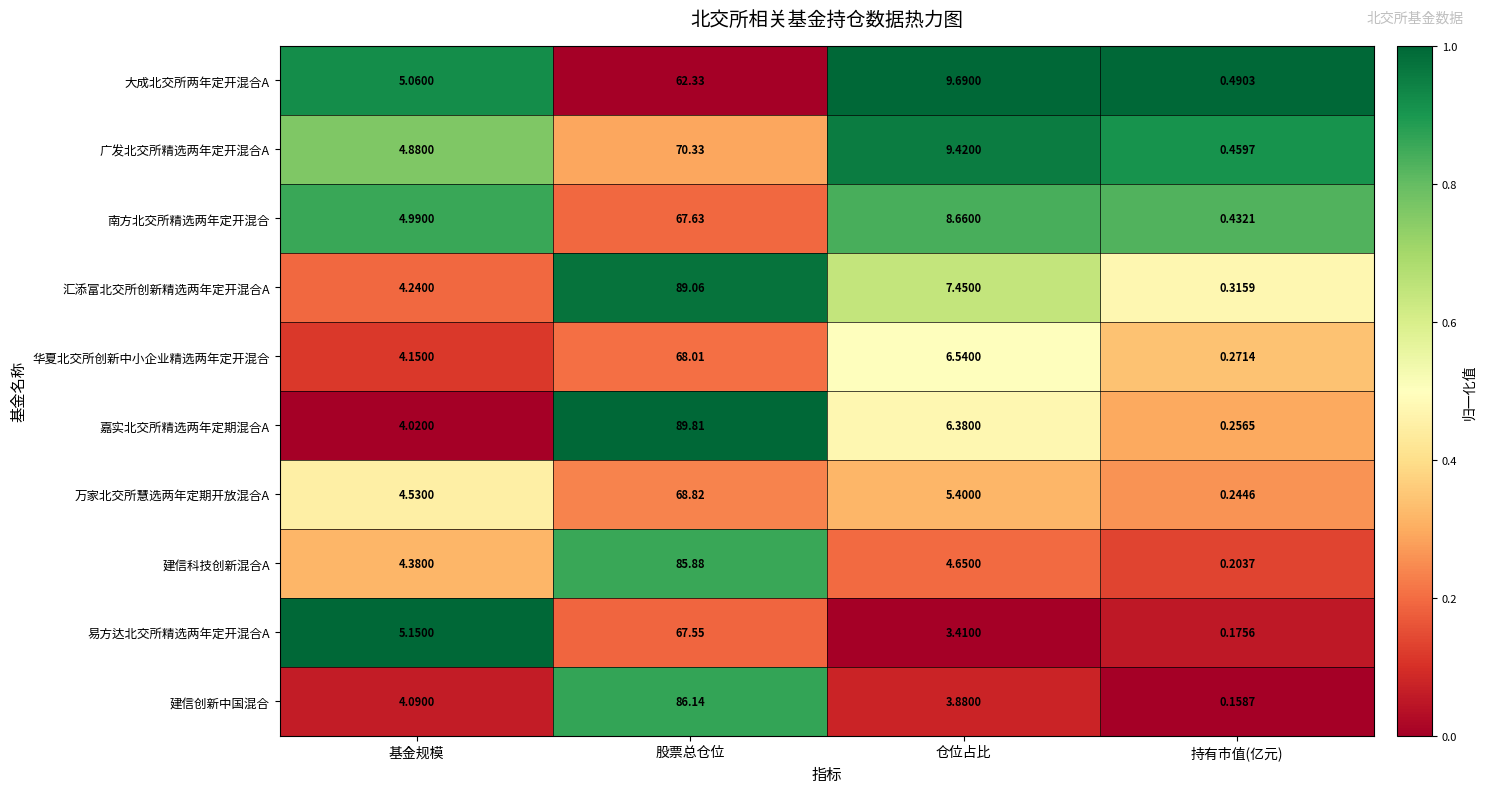

Where does the 建信科技创新混合A series first go above 4?

基金规模